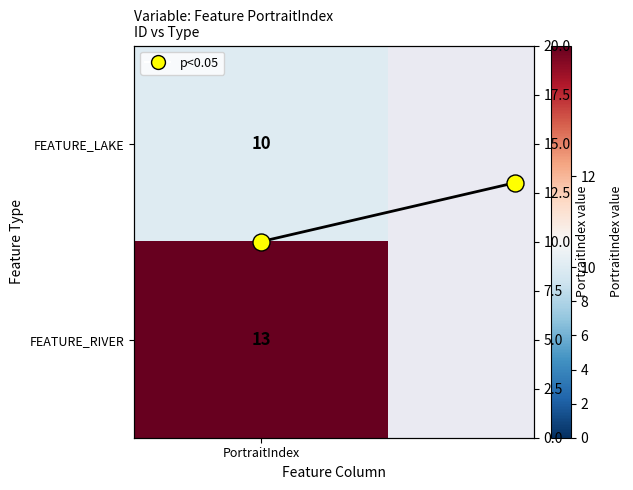

What value does the data have at PortraitIndex?

10